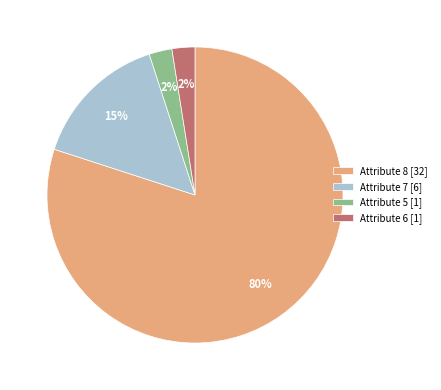

Is there a majority slice in this chart?

Yes